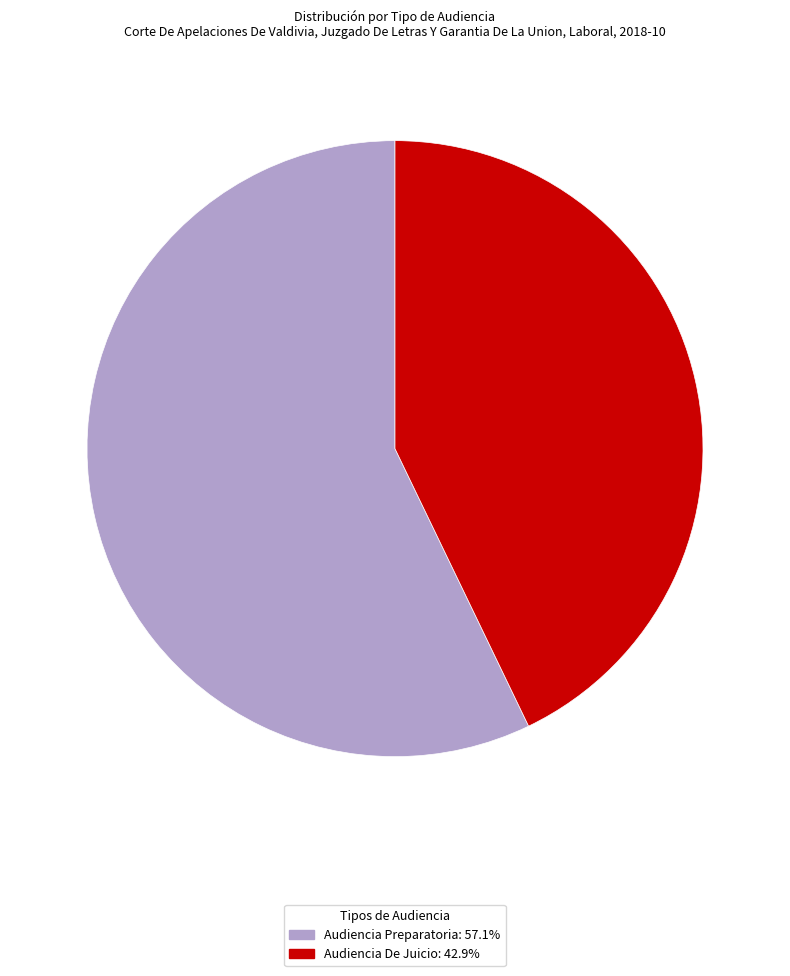

Between Audiencia De Juicio and Audiencia Preparatoria, which is larger?

Audiencia Preparatoria